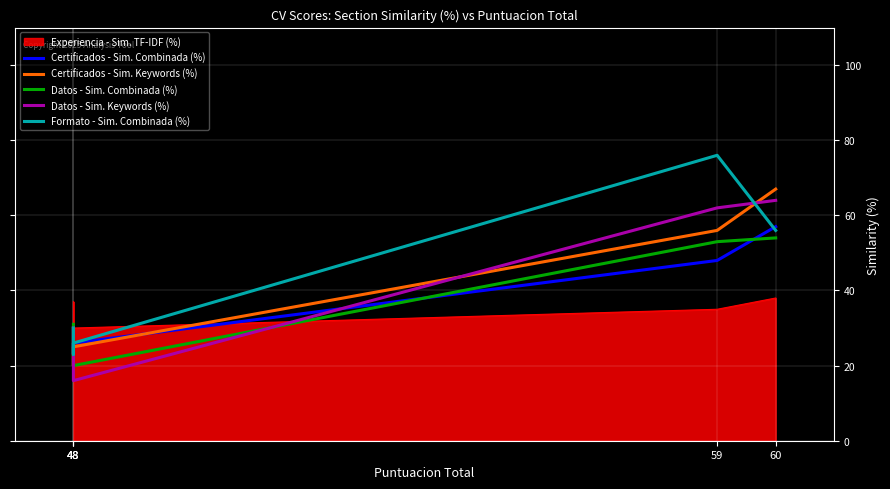

How many intersections are there between Datos - Sim. Combinada (%) and Certificados - Sim. Combinada (%)?

2